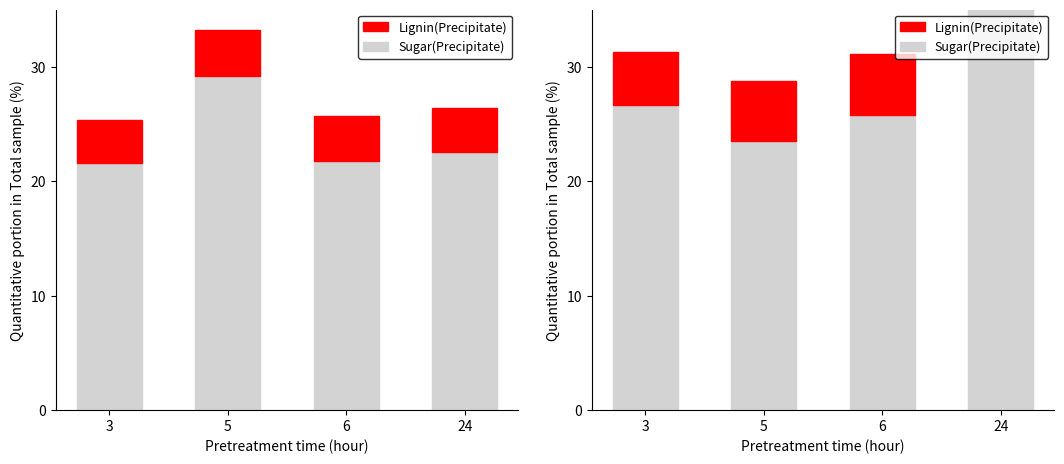

What is the difference between the maximum and second lowest values in the Sugar(Precipitate) series?

11.3